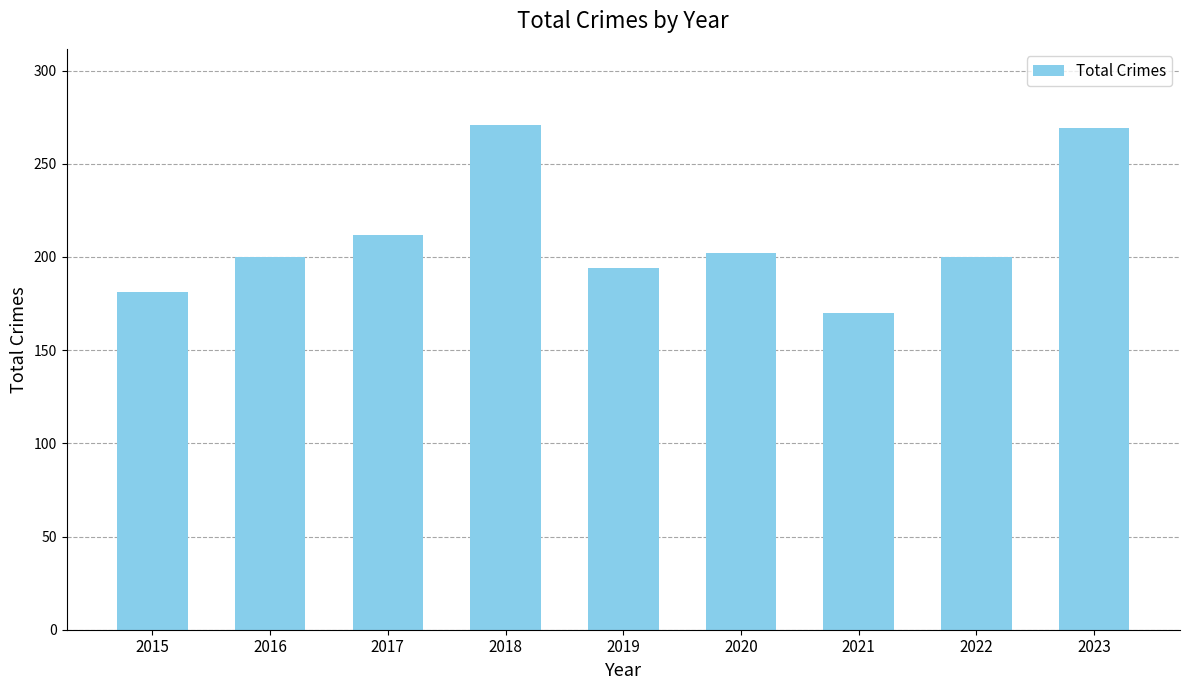

What is the difference between the values at 2018 and 2019?

77